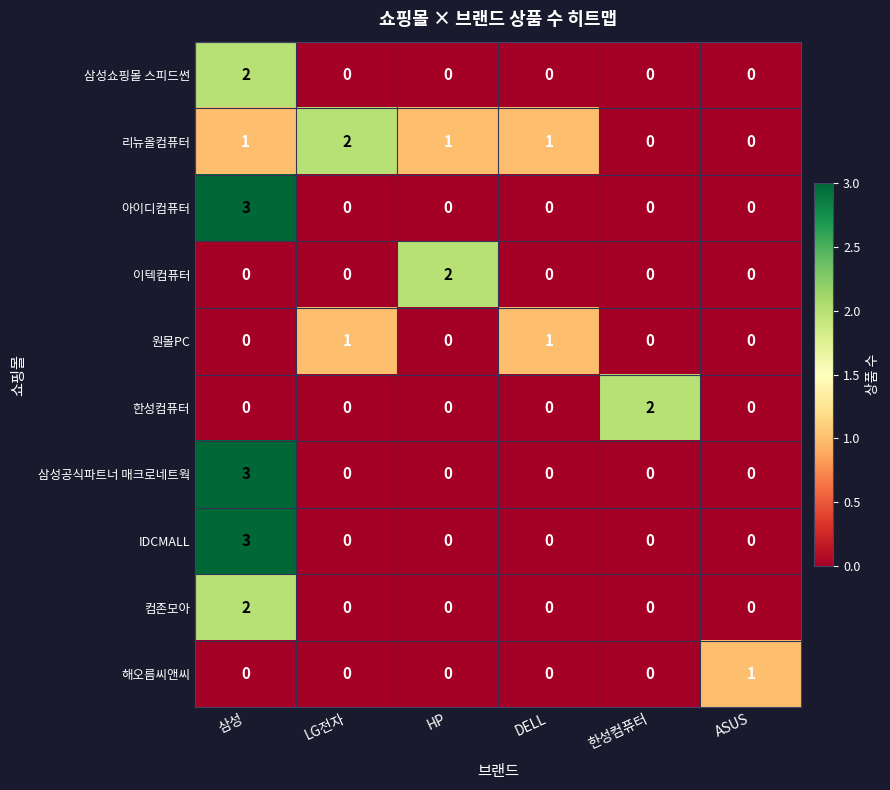

Count the 한성컴퓨터 values in the range 0 to 1.

5